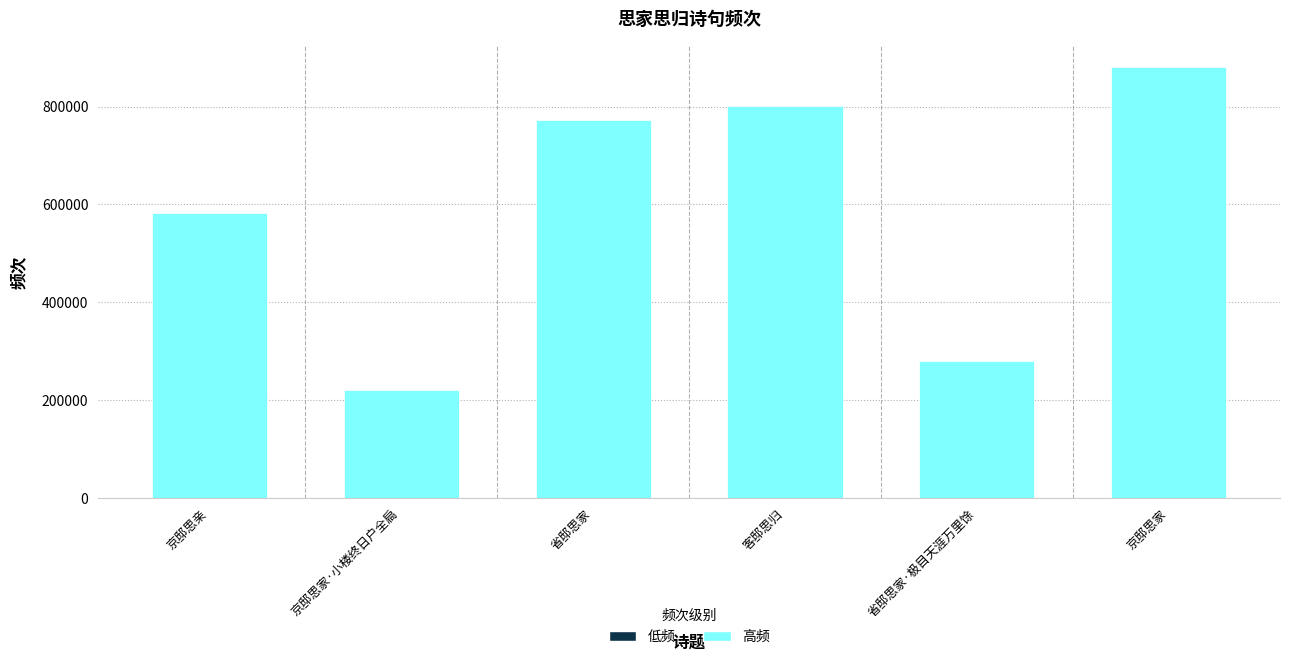

The chart shows a value of 515634 at 京邸思家. True or false?

False